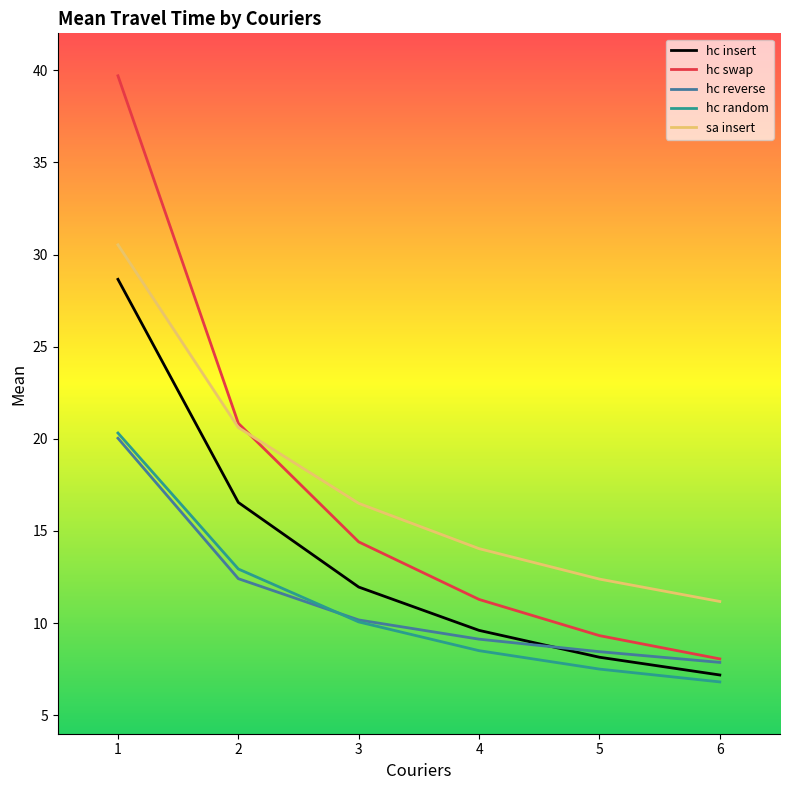

Where is hc insert nearest to the value 17?

2